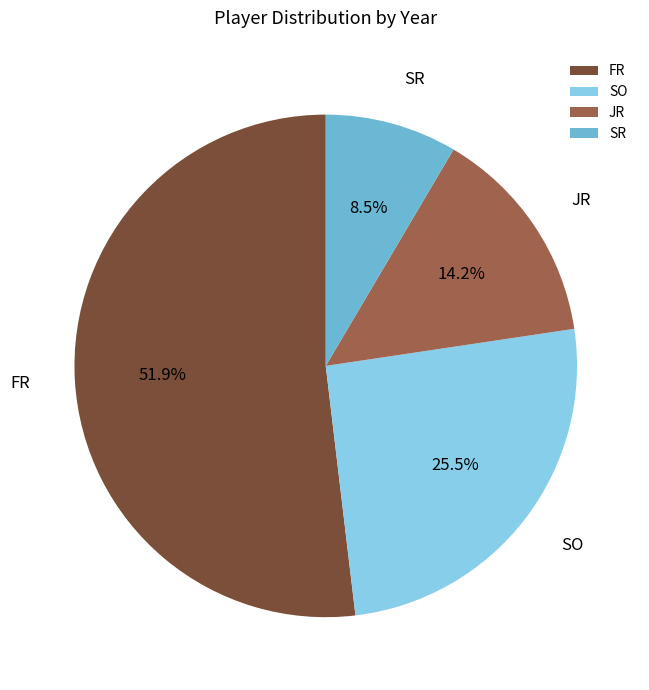

What is the smallest slice in the pie chart?

SR